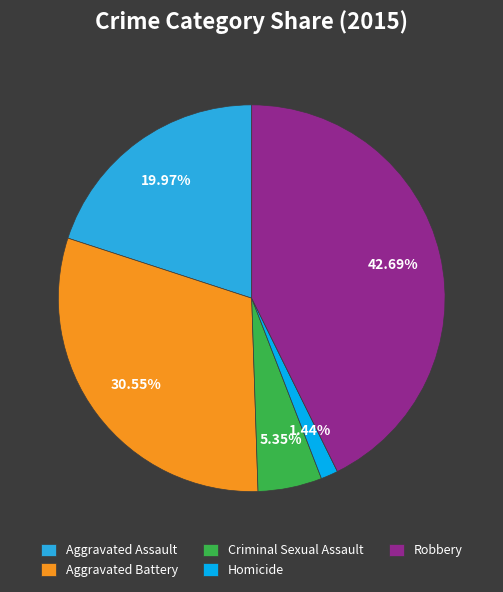

What percentage is the Aggravated Assault slice, to the nearest percent?

20%